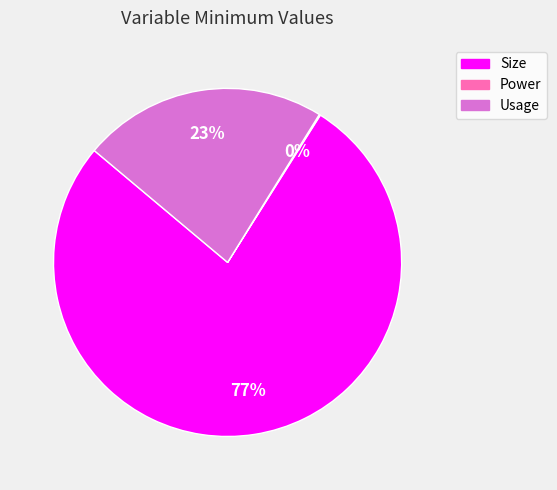

To the nearest percent, what portion does Size represent?

77%